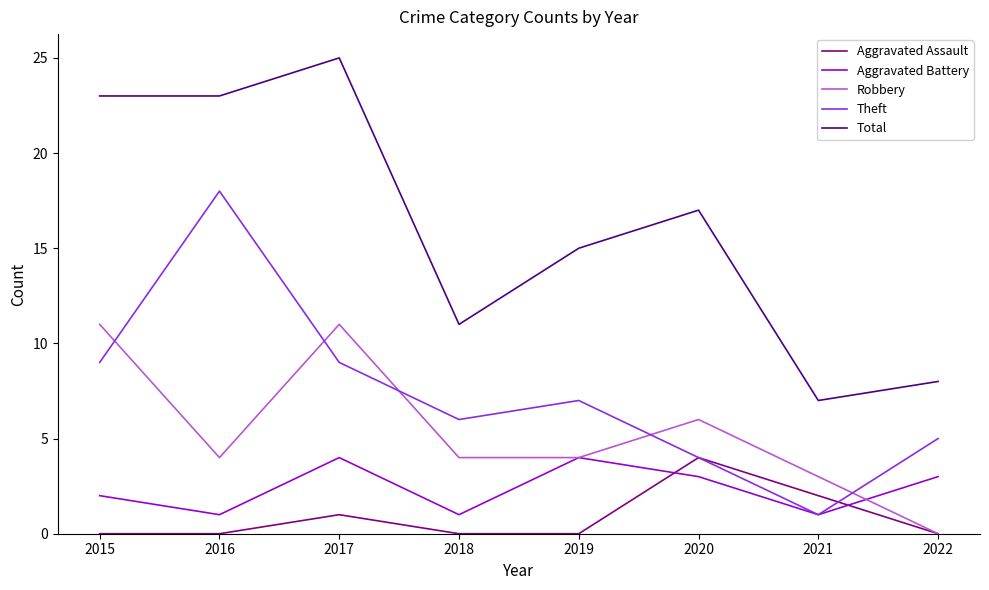

The value of Robbery at 2015 is 11. True or false?

True